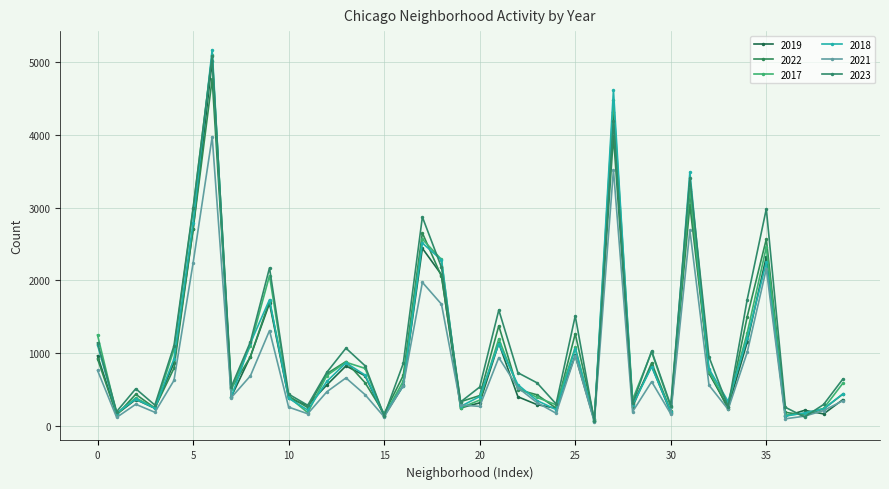

Does the chart display data point markers on the line(s)?

Yes